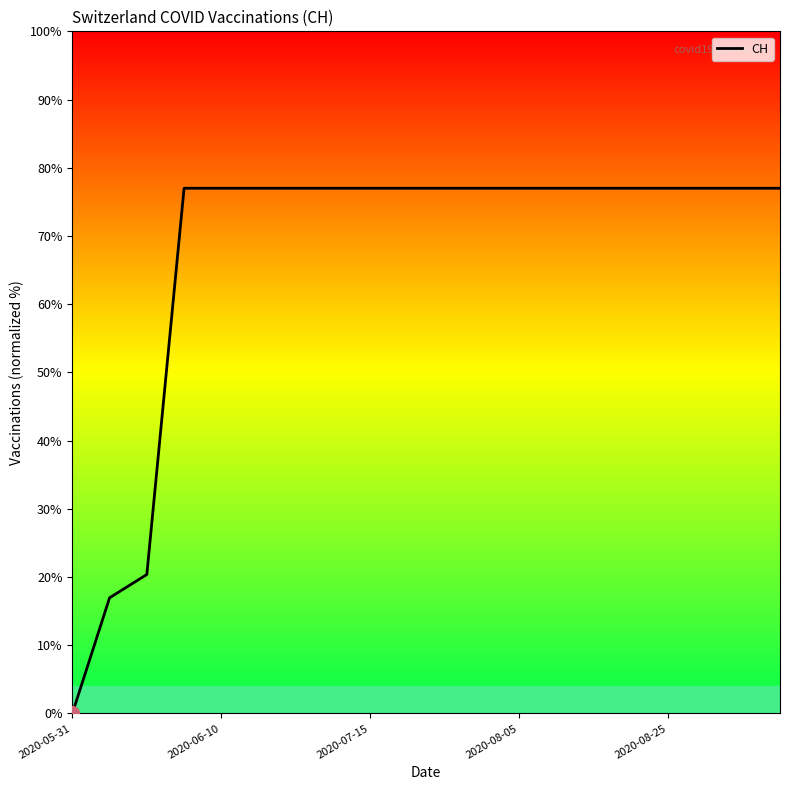

What is the maximum value shown in the chart?

77.0